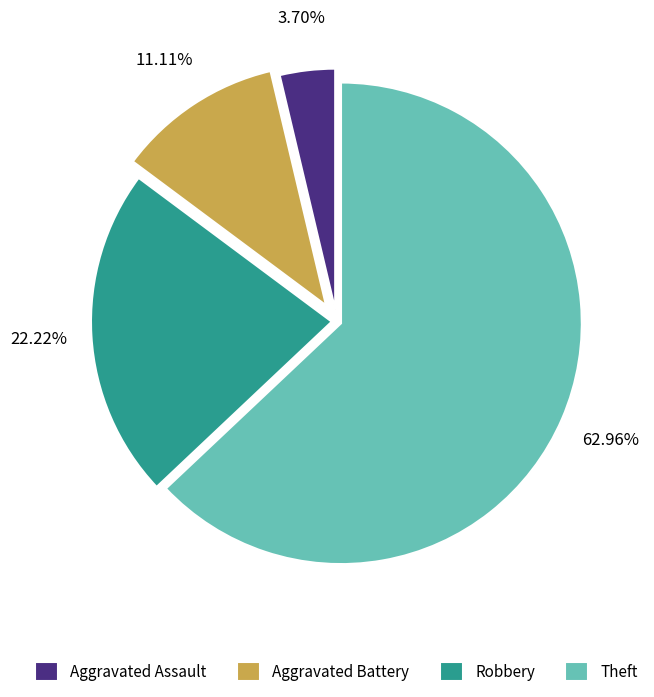

Which slice is the largest?

Theft